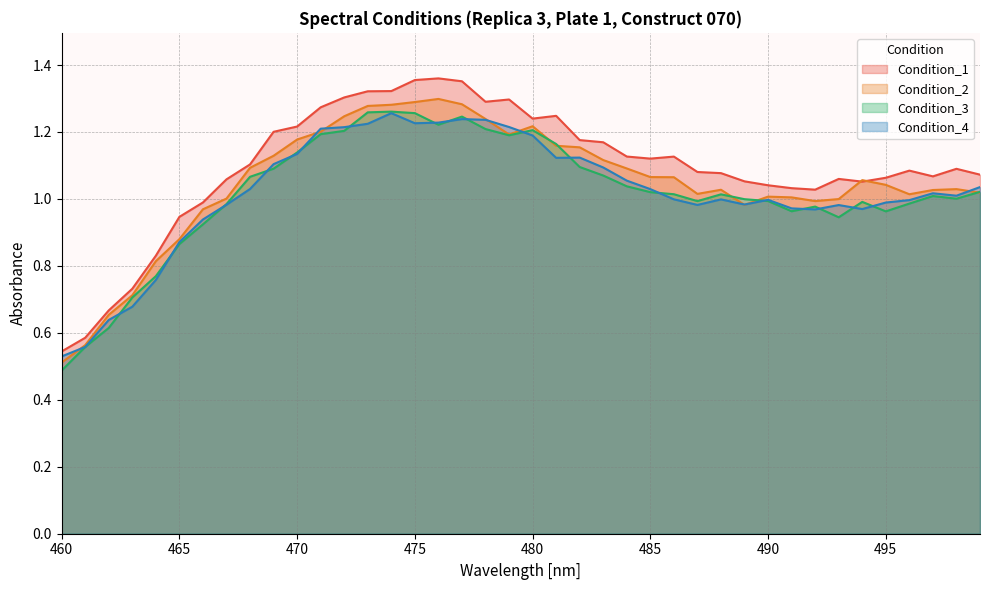

How many interior local valleys does the Condition_3 series have?

7